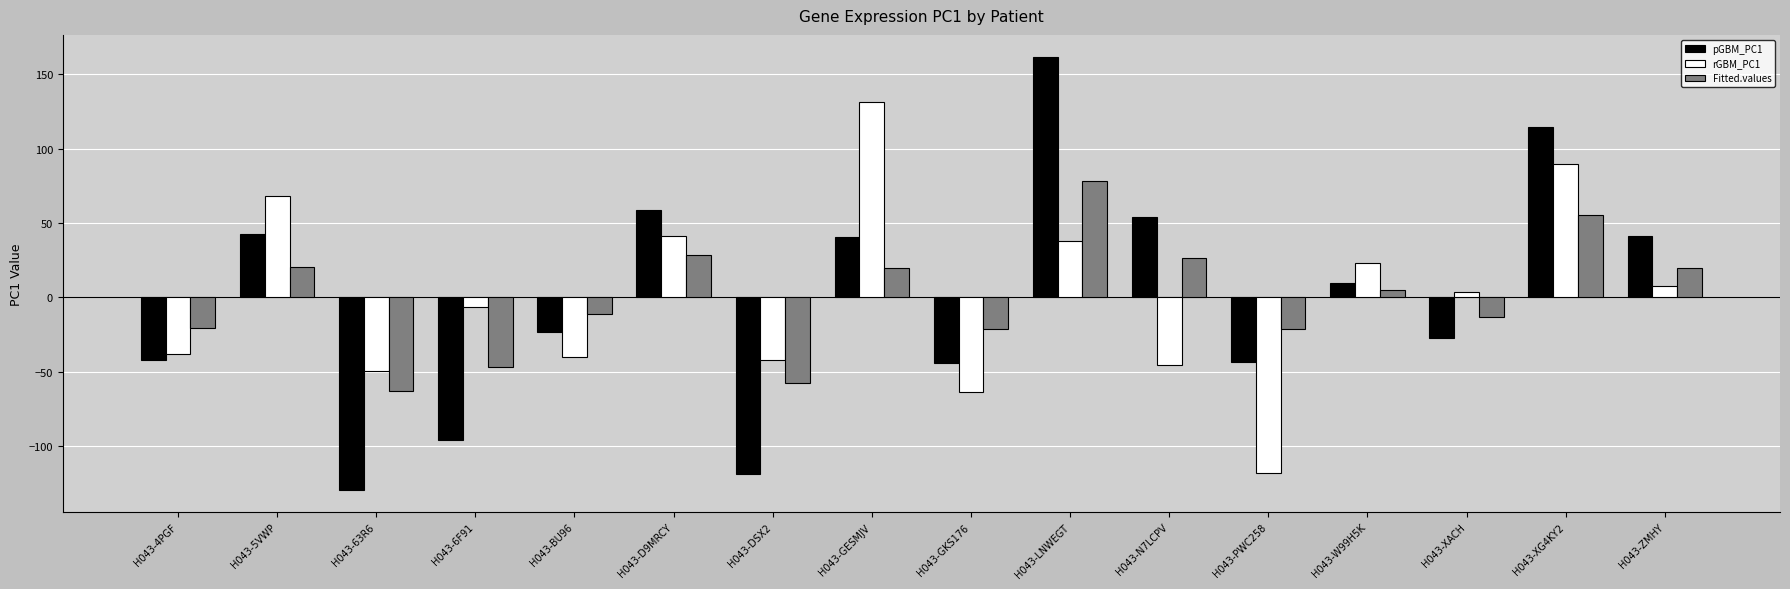

At which label does rGBM_PC1 reach its peak?

H043-GESMJV